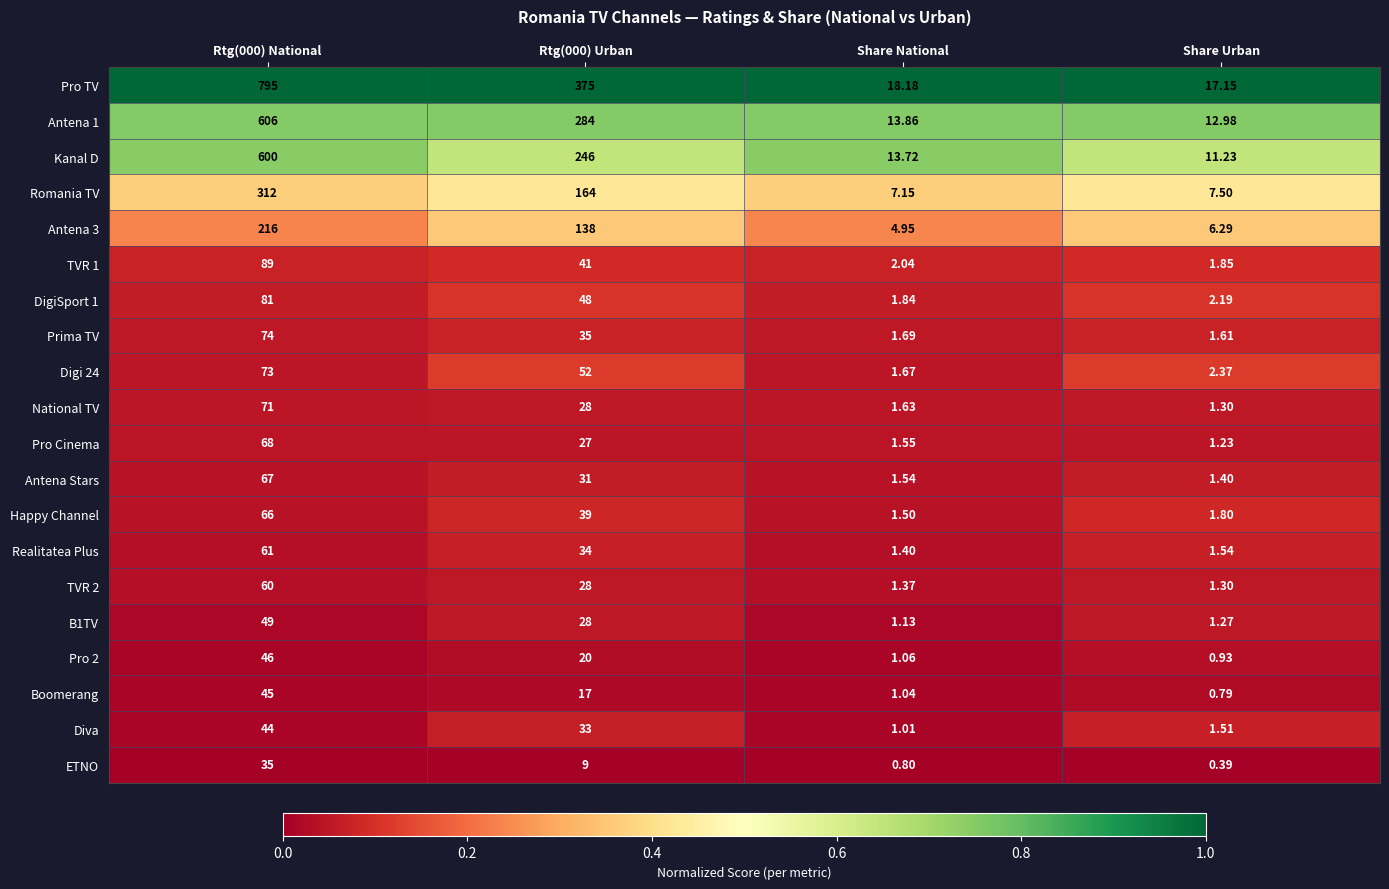

Which category has the lowest value across all series?

Share Urban